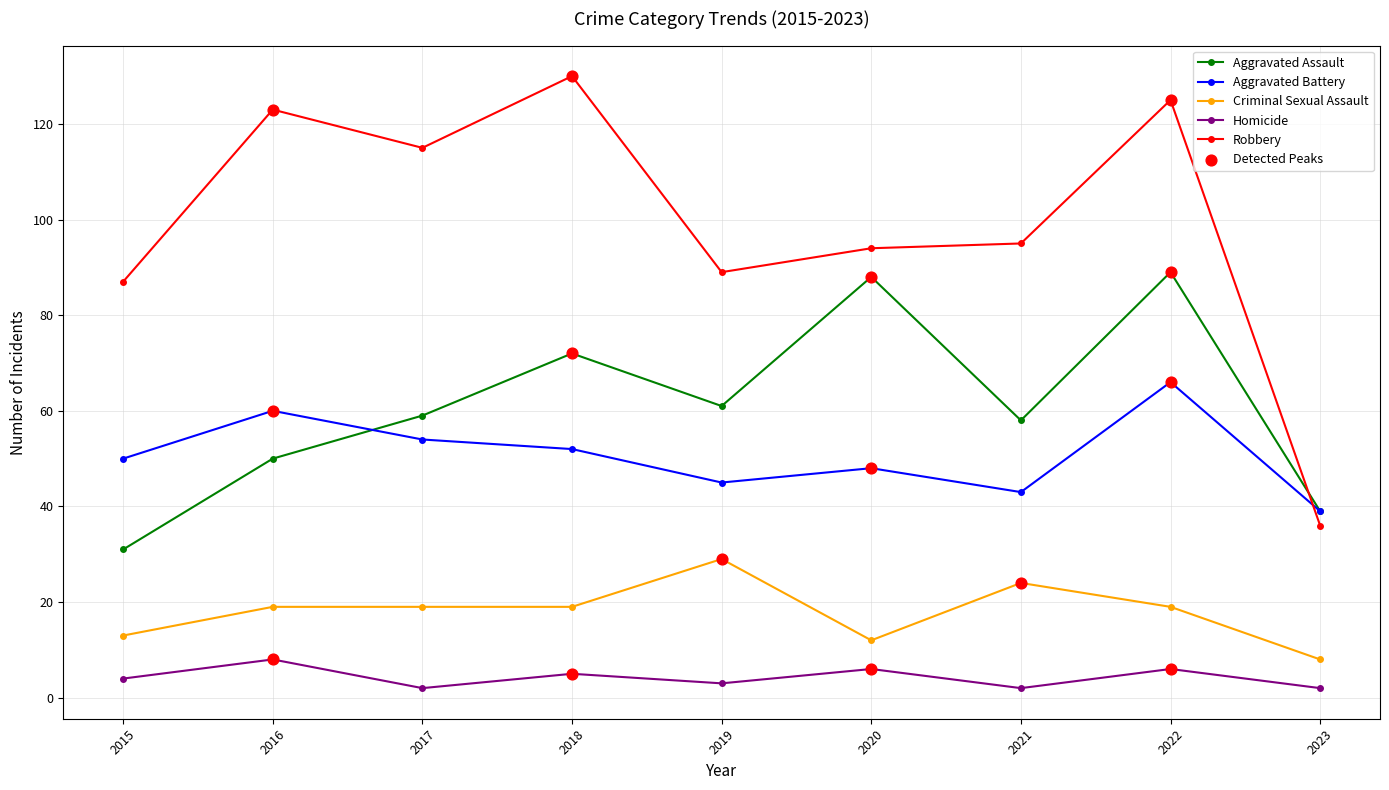

Which series has the largest total across all categories?

Robbery